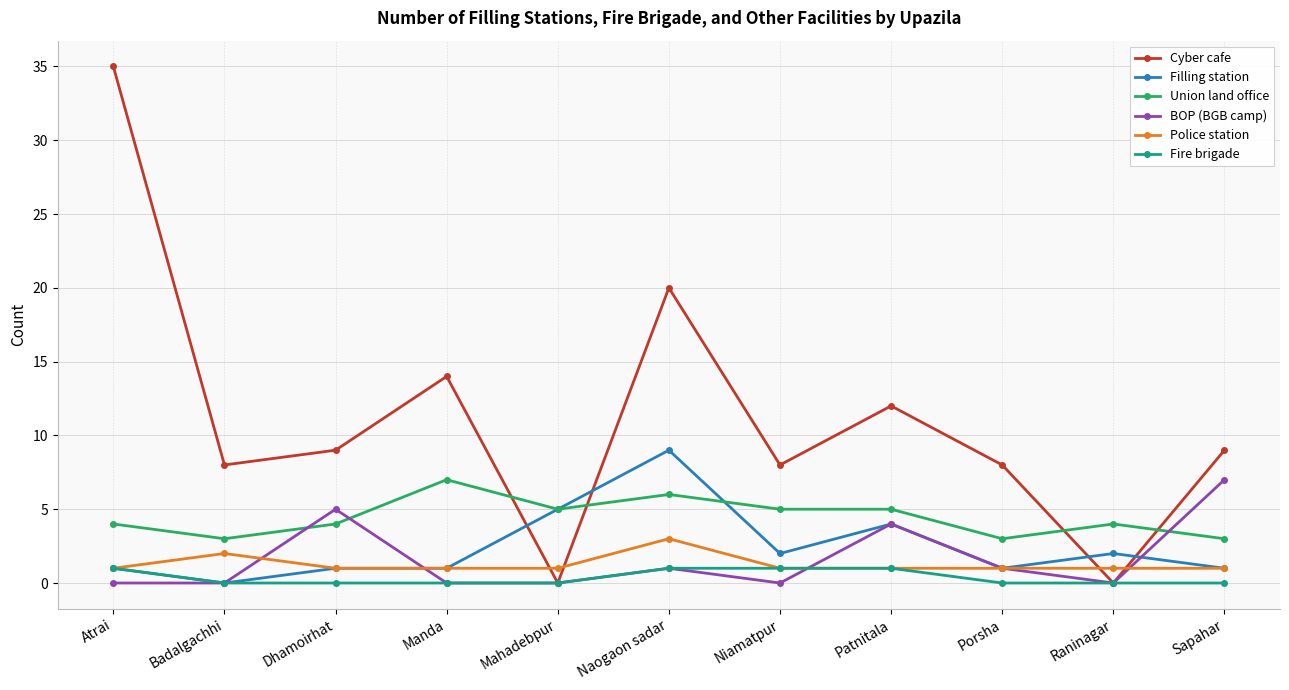

At how many categories does at least one series exceed 3?

11